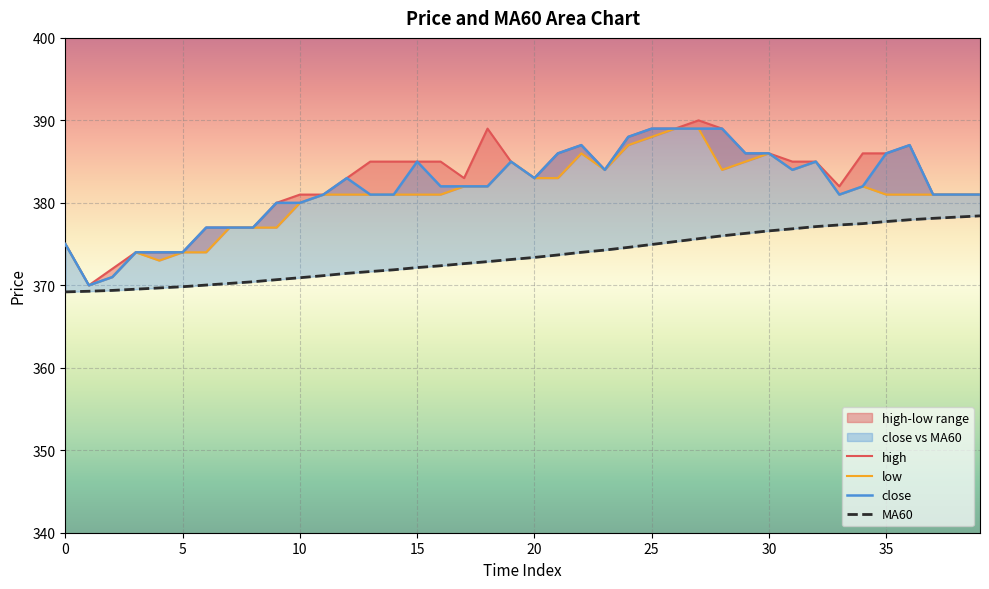

List the series in order of their peak value, lowest first.

MA60, low, close, high